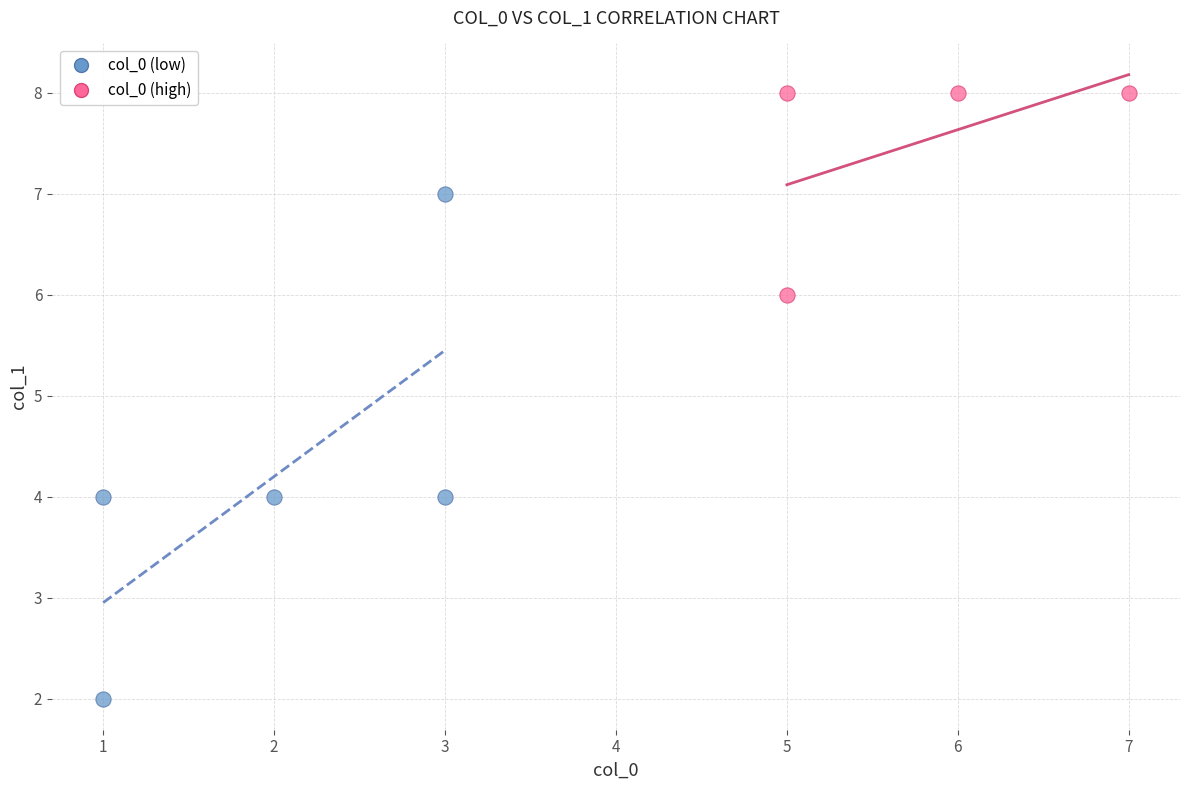

What are all the series names shown in the legend?

col_0 (low), col_0 (high)